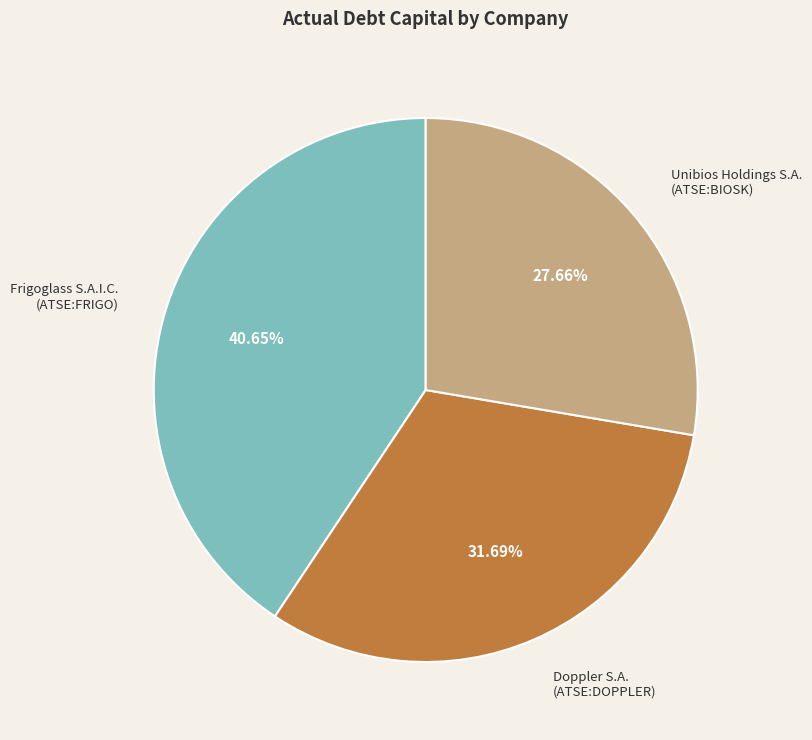

Combined, what portion of the pie is Doppler S.A. (ATSE:DOPPLER) and Unibios Holdings S.A. (ATSE:BIOSK)?

59.4%